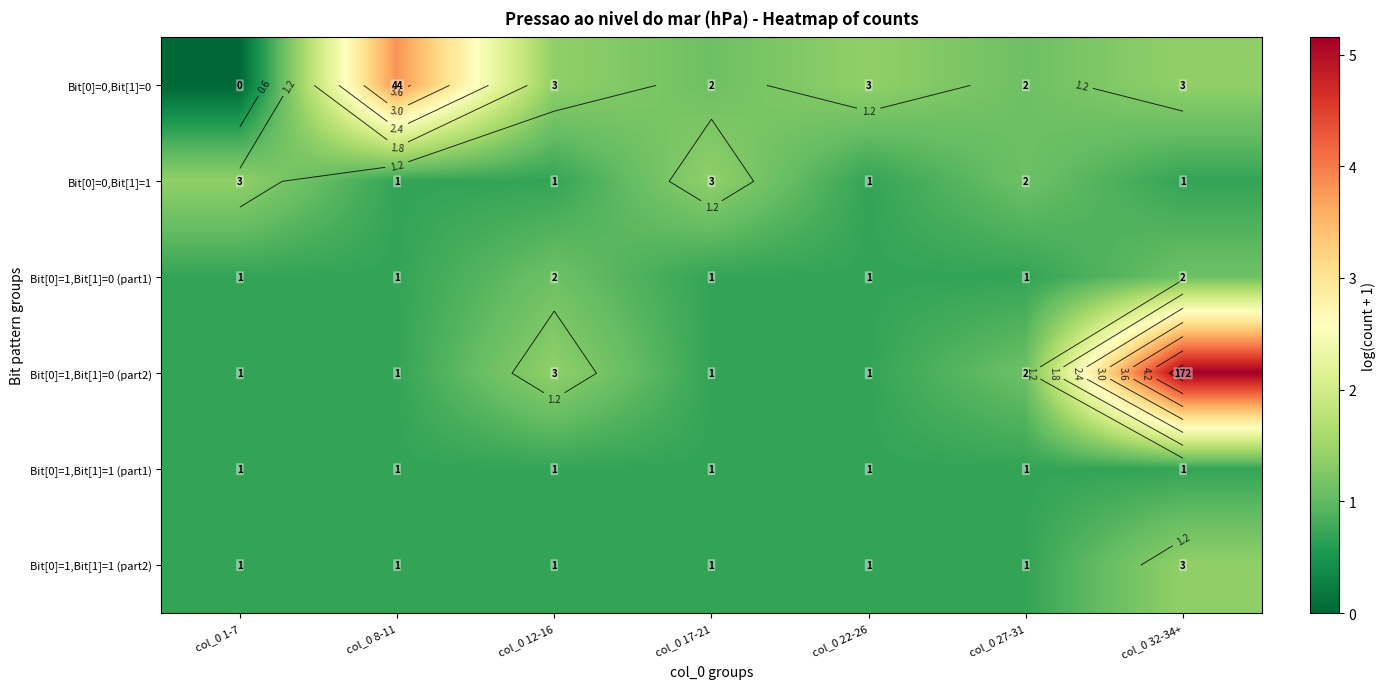

At which category is the sum across all series the highest?

col_0 32-34+